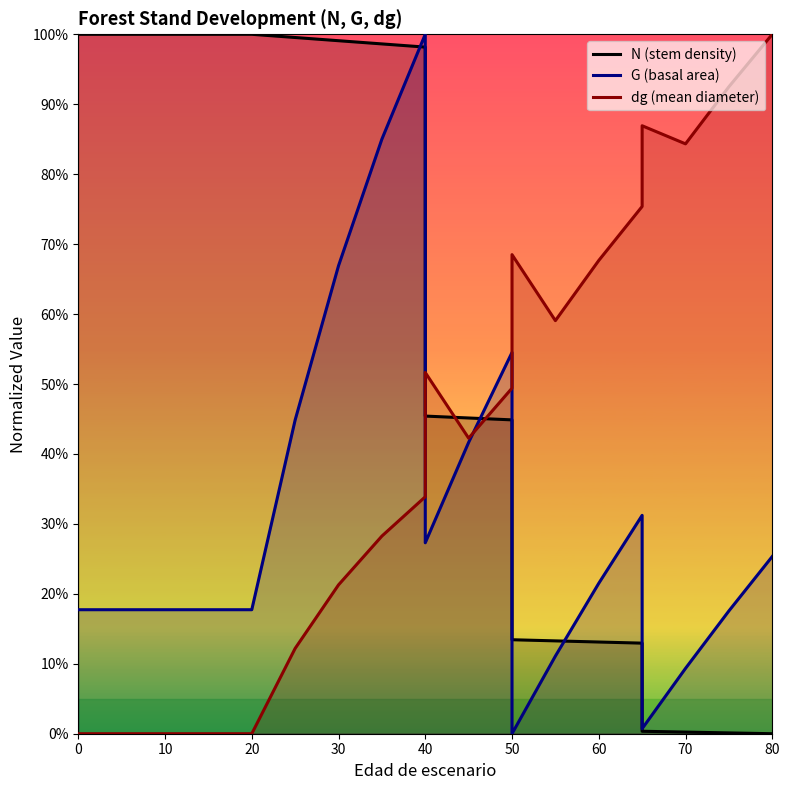

How many times do dg and N cross each other?

3